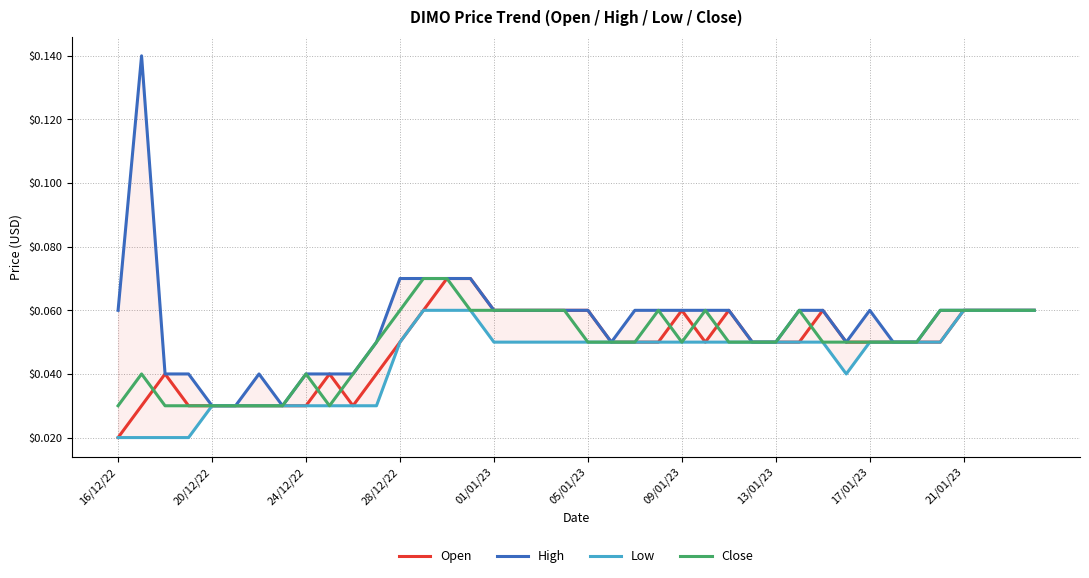

Does the chart have visible grid lines?

Yes